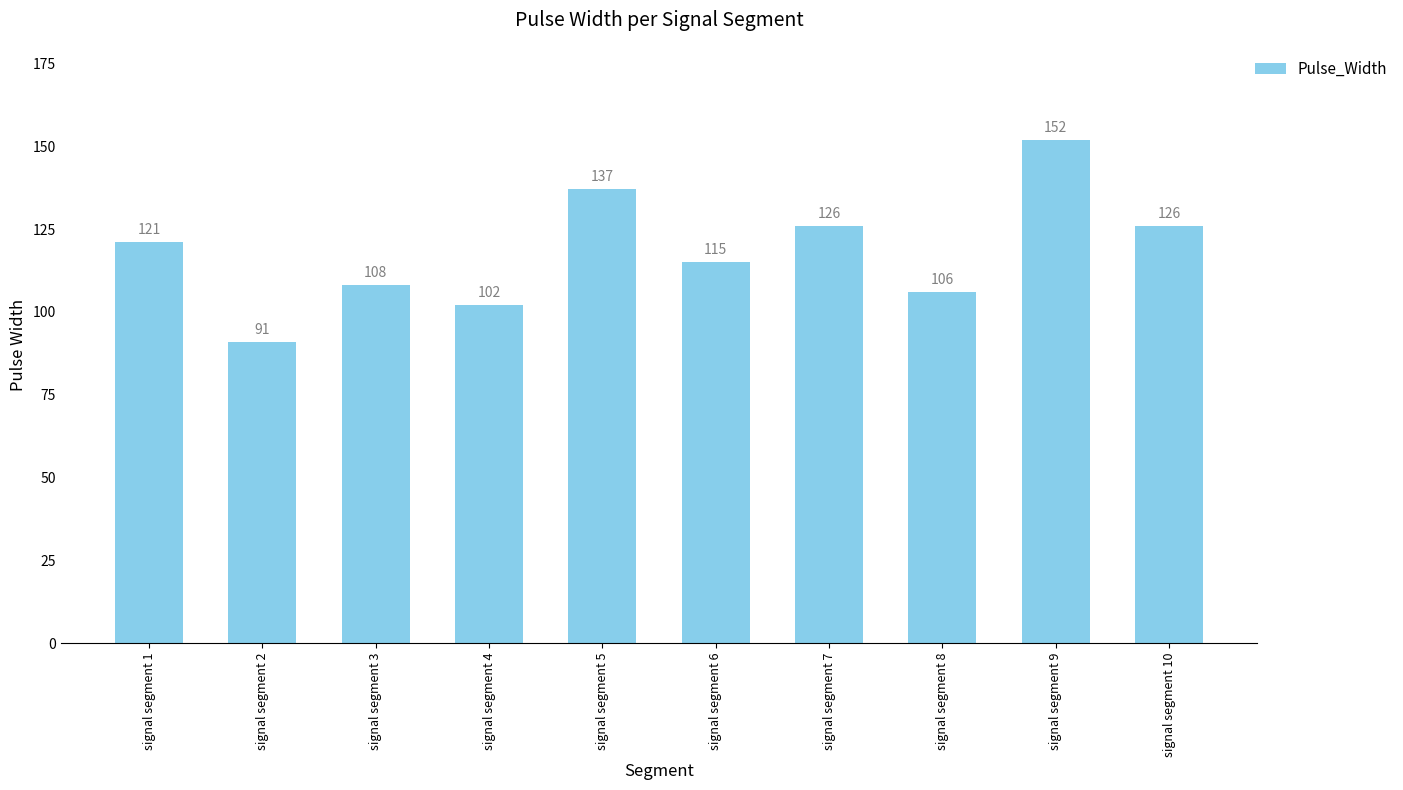

How many bars are there in total?

10